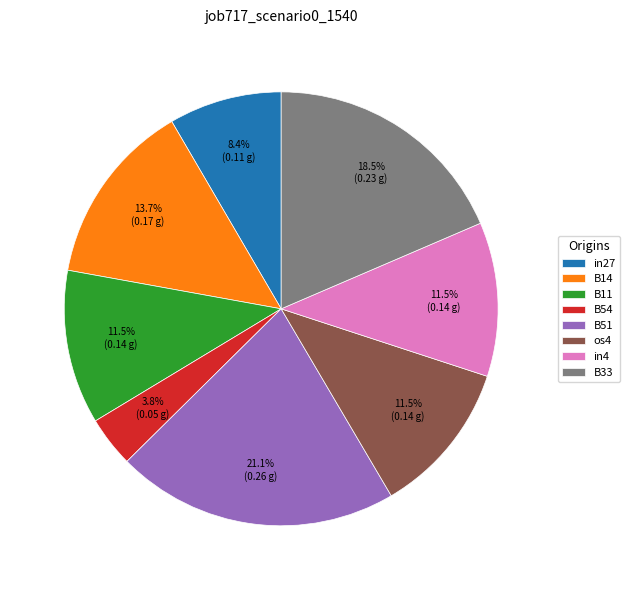

True or false: B51 accounts for 29% of the total.

False